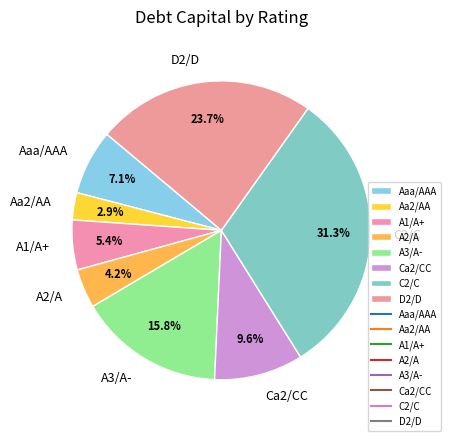

Rank the categories by value from highest to lowest.

C2/C, D2/D, A3/A-, Ca2/CC, Aaa/AAA, A1/A+, A2/A, Aa2/AA